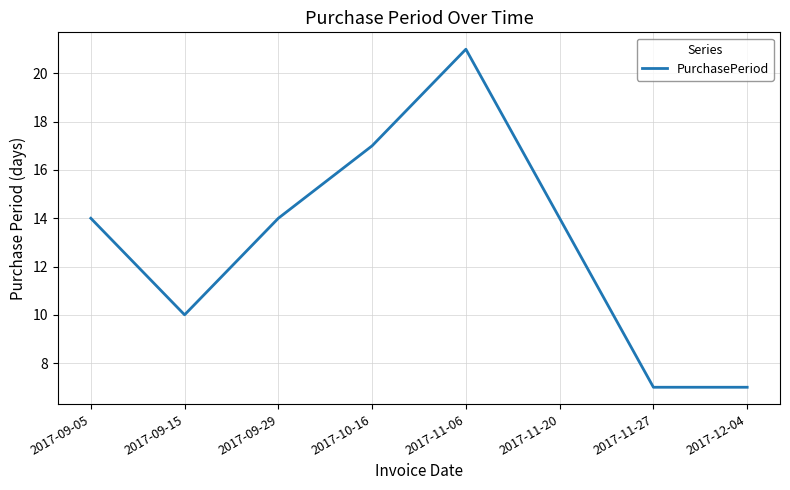

What is the ratio of the value at 2017-11-06 to the value at 2017-12-04?

3.0